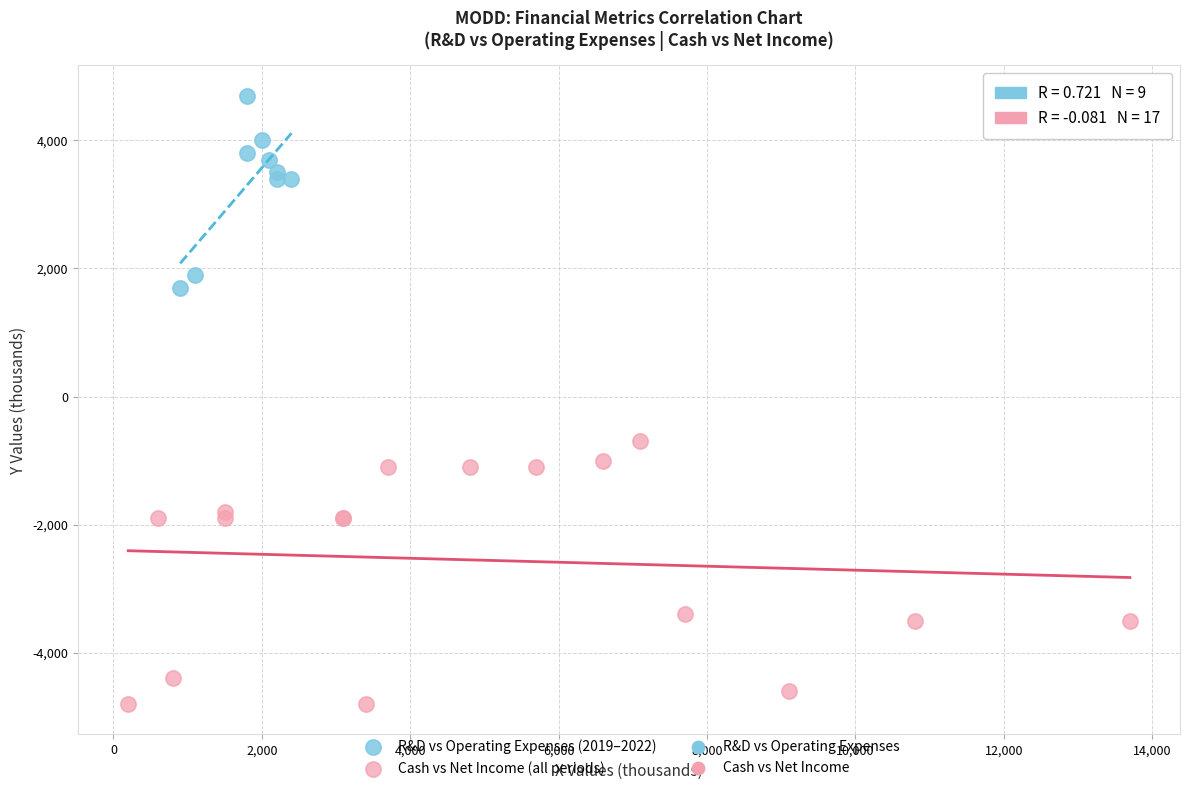

Which series reaches the minimum Y coordinate?

Cash vs Net Income (all periods)